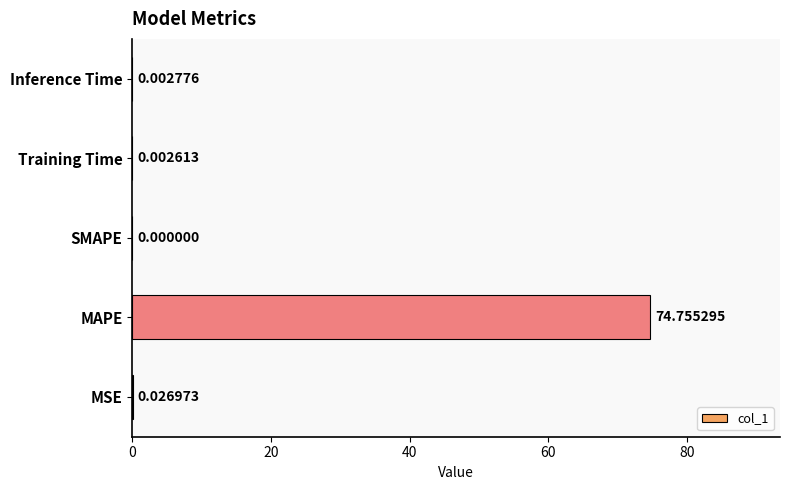

What is the sum of the values at MAPE and MSE?

74.8